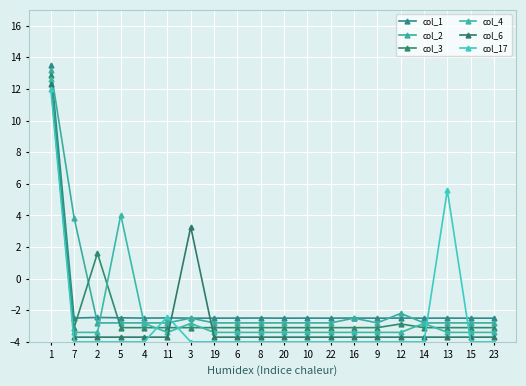

What position from the right is 22?

8